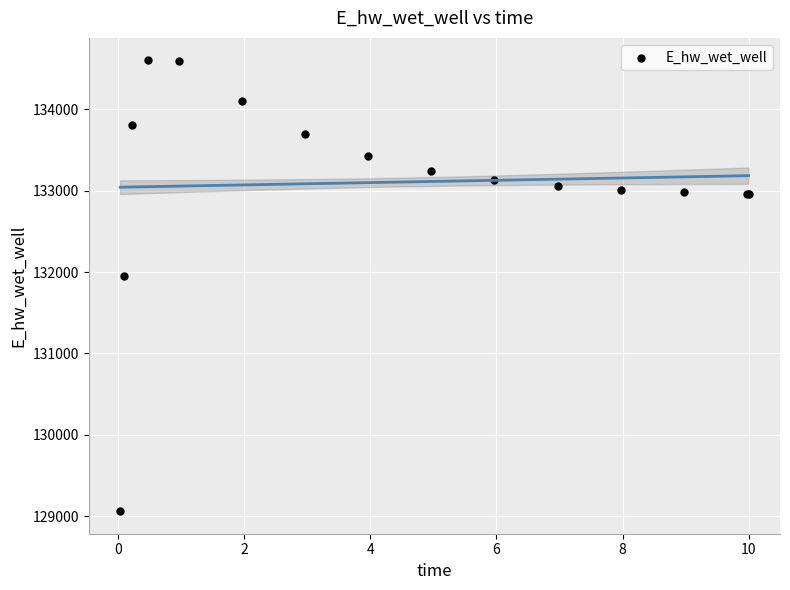

What Y value in the scatter plot is closest to 131830?

131951.2